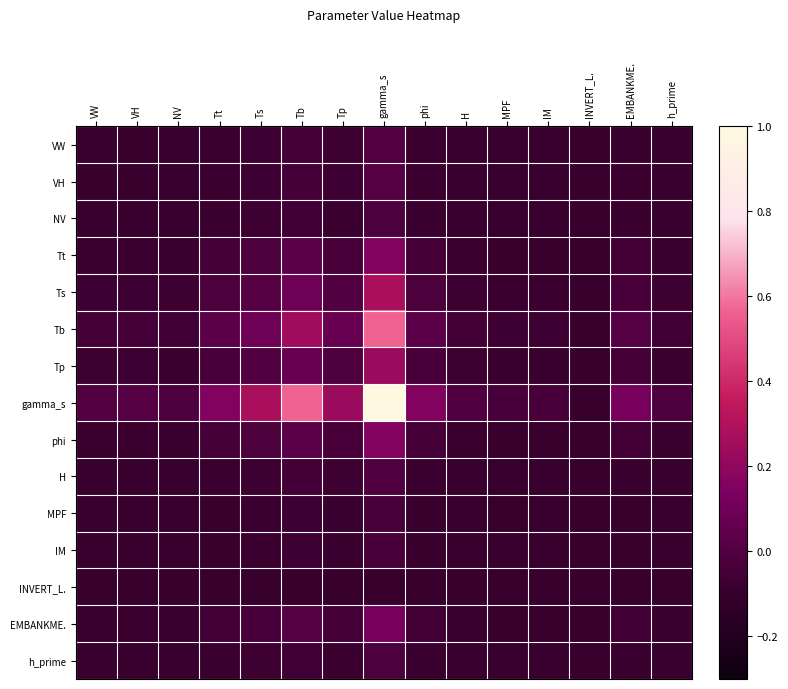

How many data points does each series have?

15